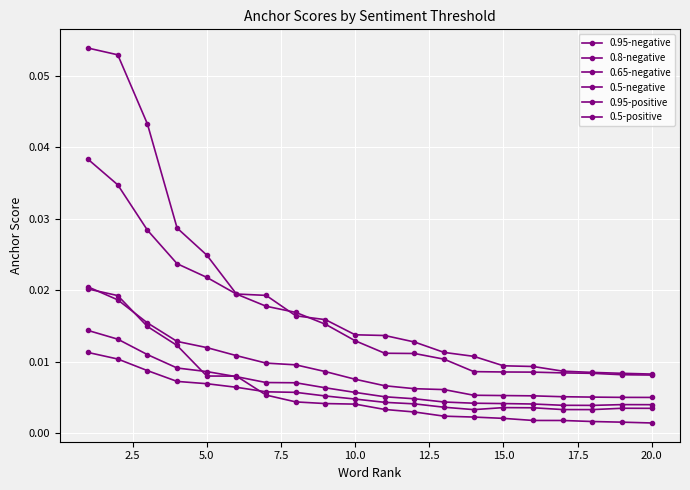

True or false: 0.95-positive has more than 1 points higher than both neighbors.

False